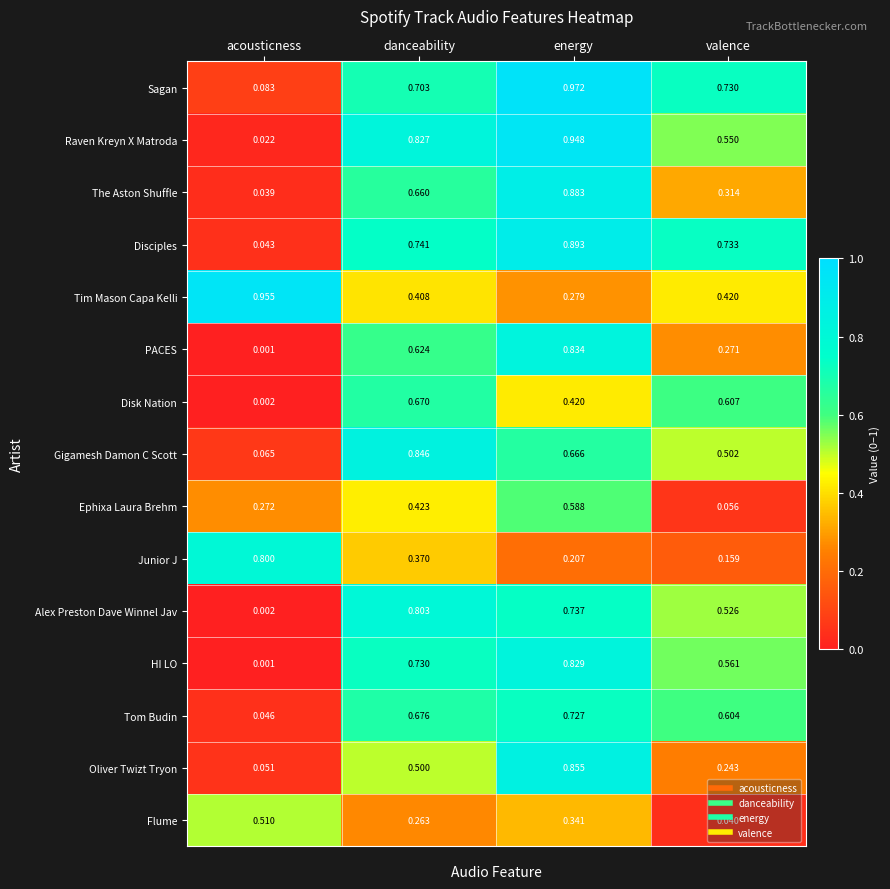

Count the number of data series in this chart.

15